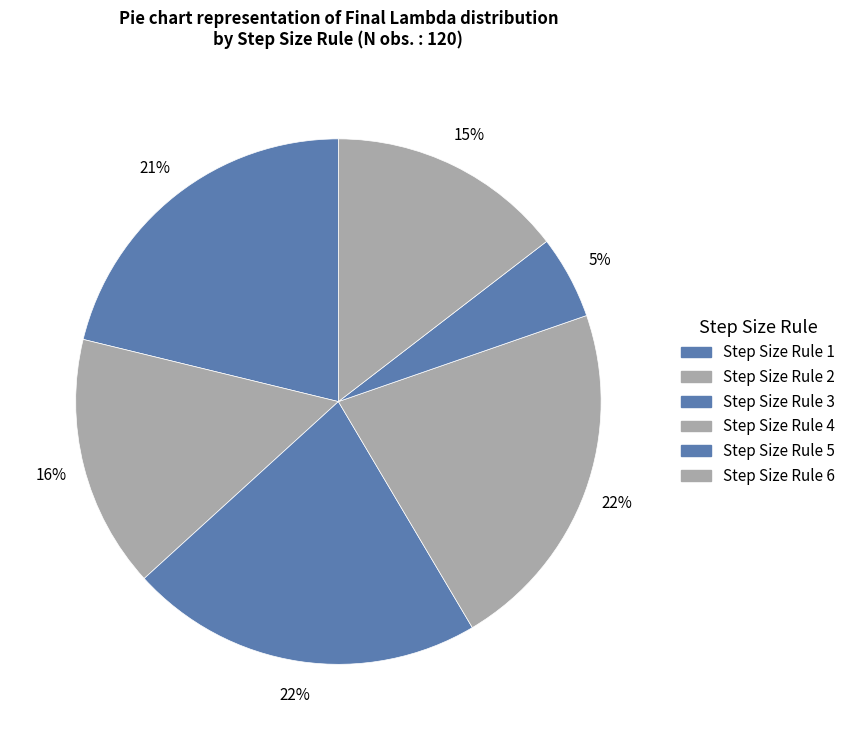

How many slices are in this pie chart?

6